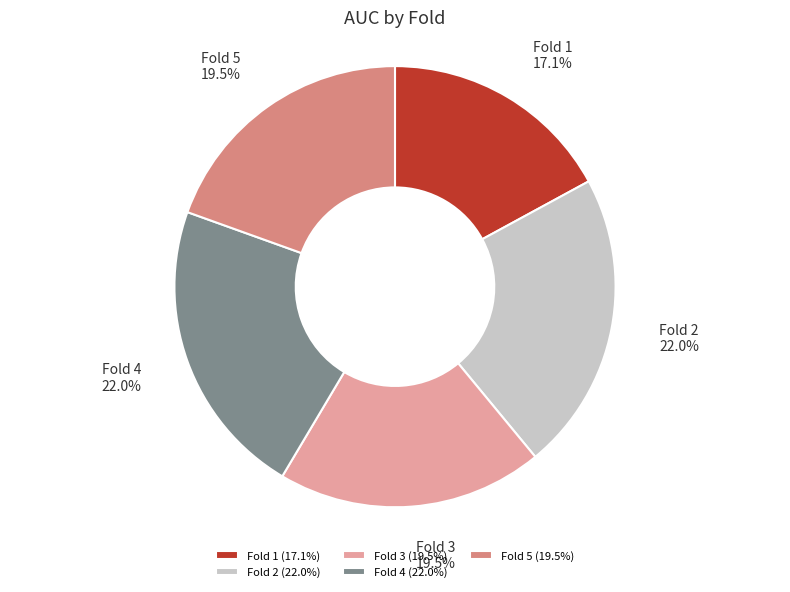

Does any single category account for the majority?

No